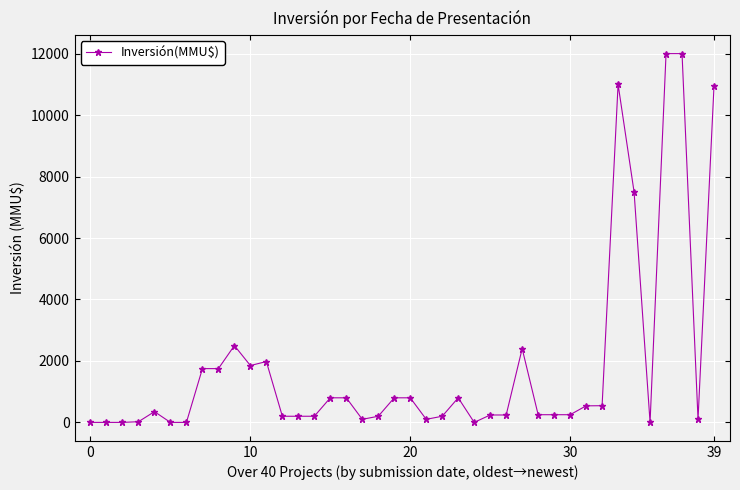

How many data points does each series have?

40